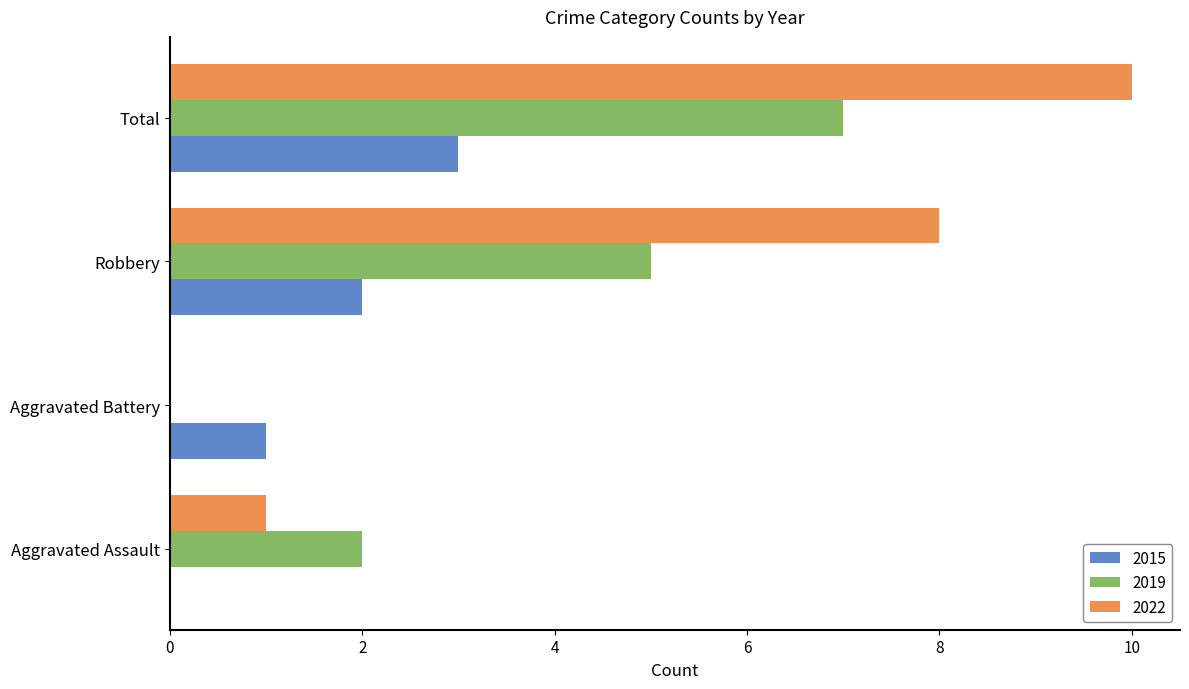

What is the highest value of the 2015 series?

3